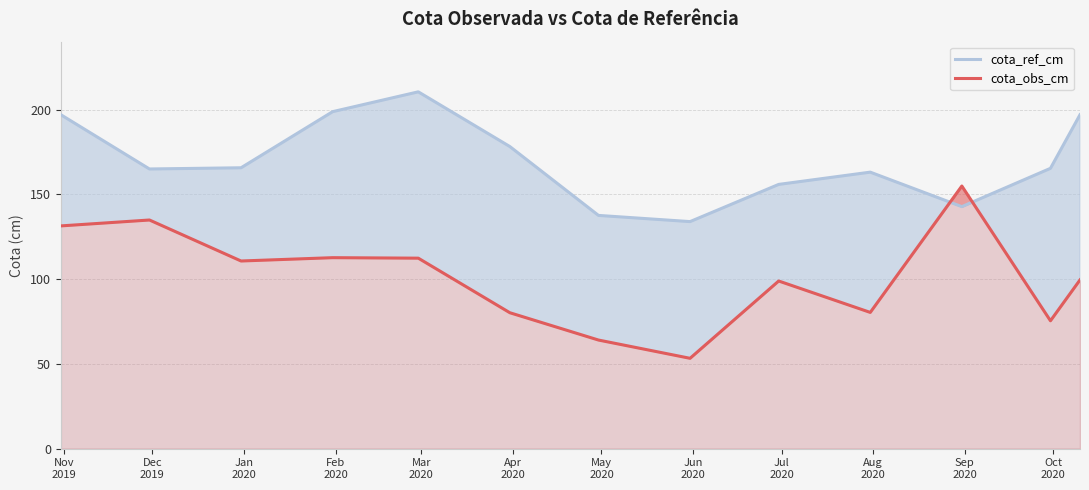

Which series has the largest total across all categories?

cota_ref_cm